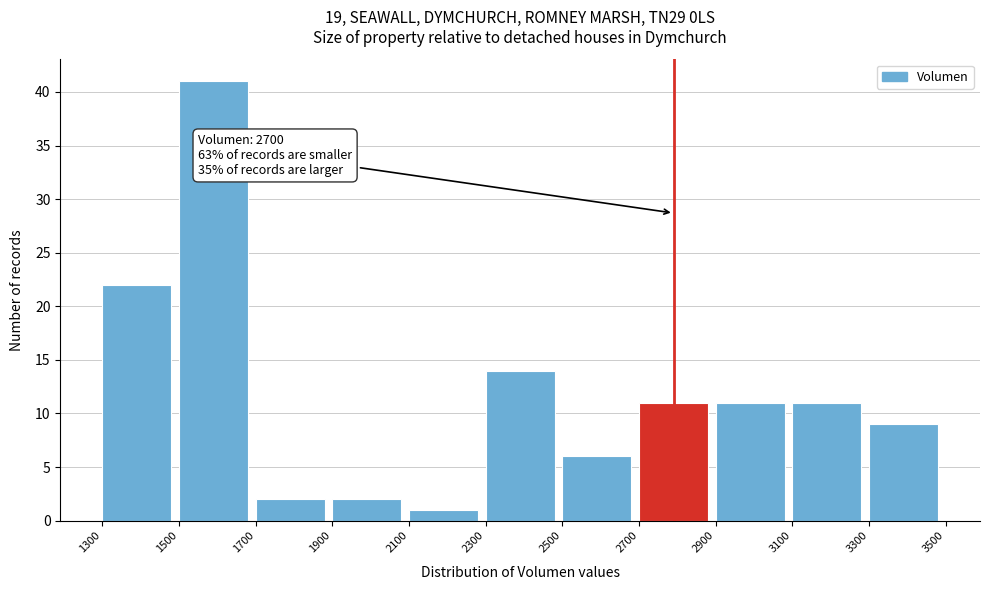

Over which range of the x-axis is the bar tallest?

1500 to 1700